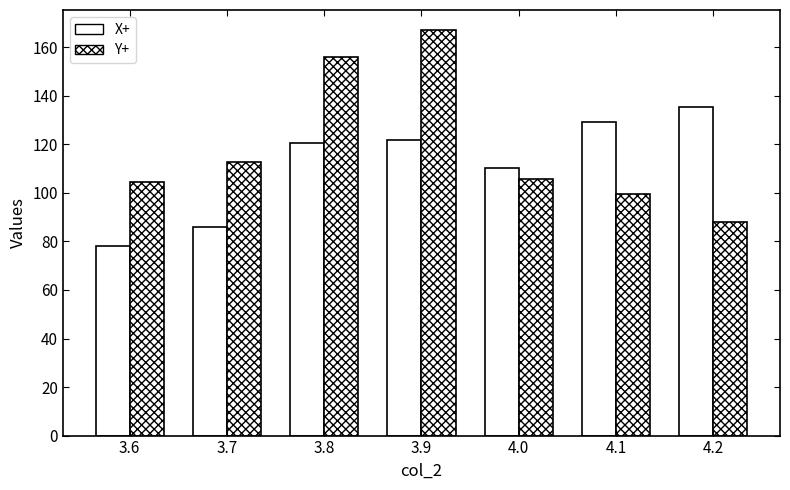

Rank the categories by Y+ value from highest to lowest.

3.9, 3.8, 3.7, 4.0, 3.6, 4.1, 4.2